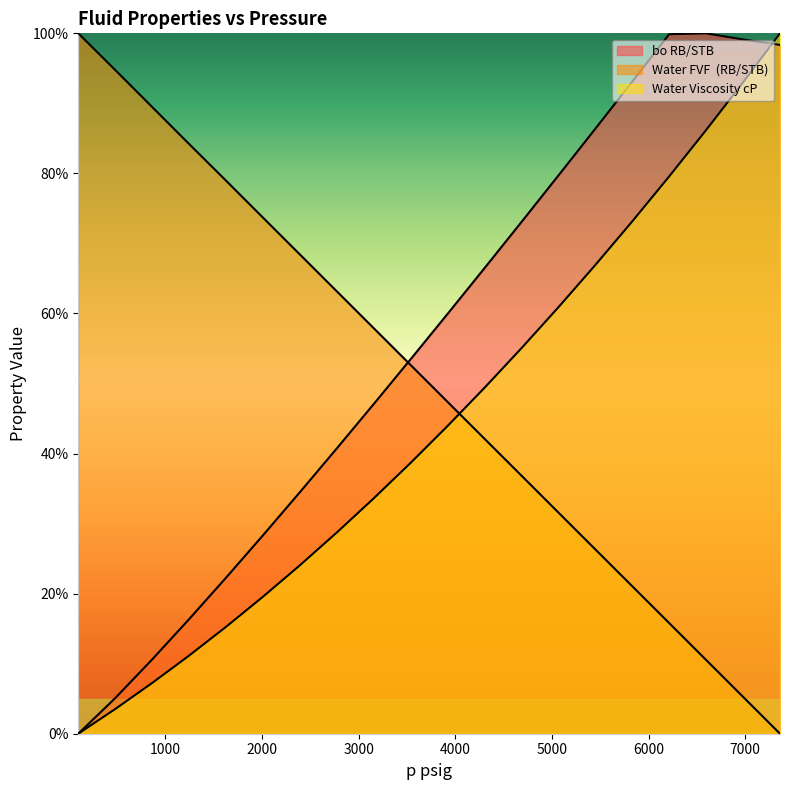

True or false: Water Viscosity cP has more than 1 interior local peaks.

False